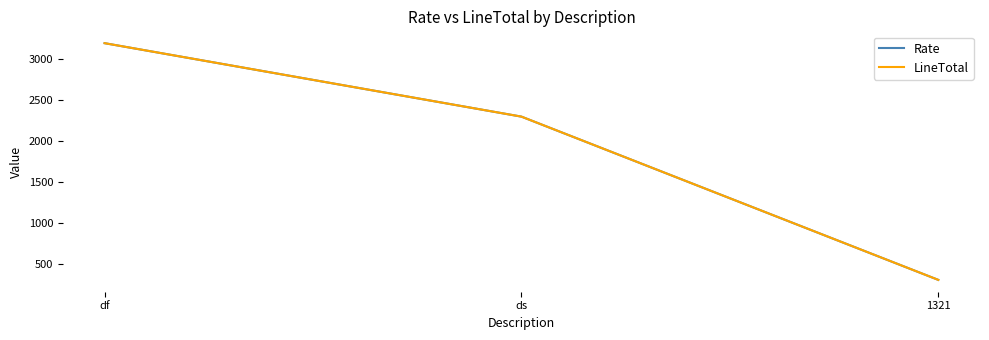

How many lines are shown in the chart?

2